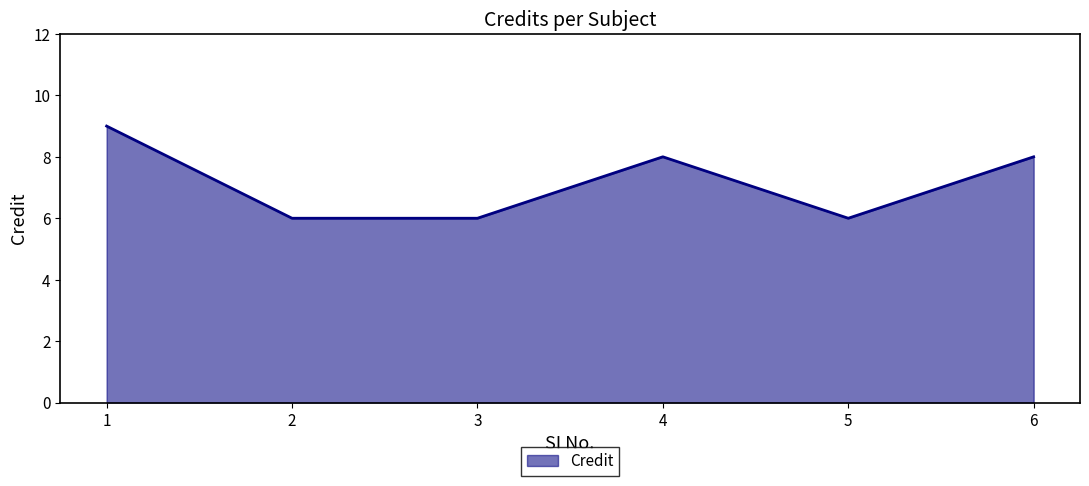

What is the ratio of the value at 4 to the value at 3?

1.3